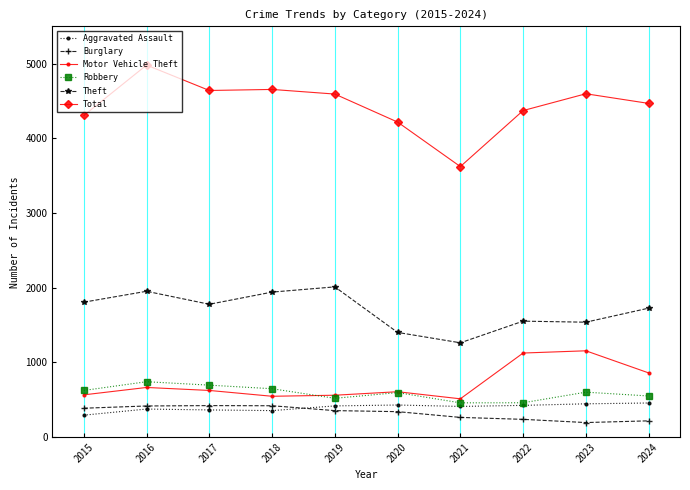

What is the maximum value for Motor Vehicle Theft?

1155